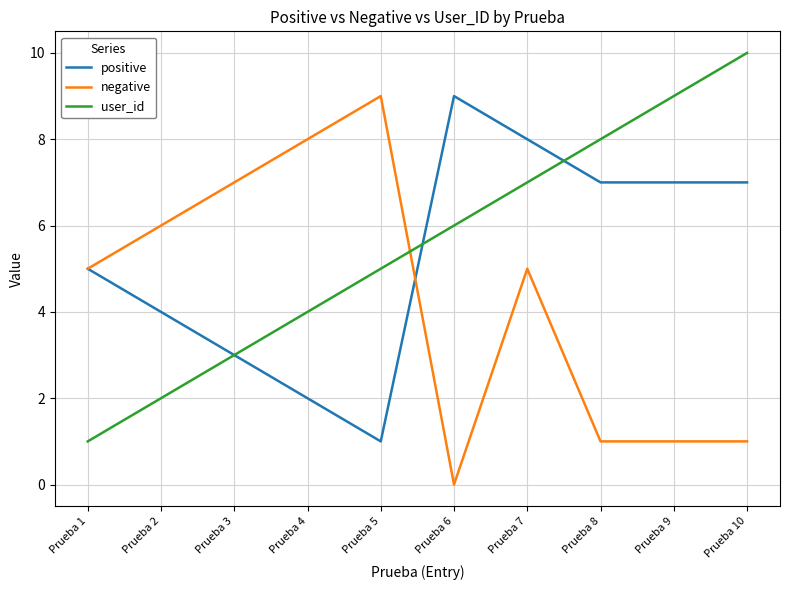

Reading right to left, transcribe all the data shown in this chart.

positive: Prueba 10=7	Prueba 9=7	Prueba 8=7	Prueba 7=8	Prueba 6=9	Prueba 5=1	Prueba 4=2	Prueba 3=3	Prueba 2=4	Prueba 1=5
negative: Prueba 10=1	Prueba 9=1	Prueba 8=1	Prueba 7=5	Prueba 6=0	Prueba 5=9	Prueba 4=8	Prueba 3=7	Prueba 2=6	Prueba 1=5
user_id: Prueba 10=10	Prueba 9=9	Prueba 8=8	Prueba 7=7	Prueba 6=6	Prueba 5=5	Prueba 4=4	Prueba 3=3	Prueba 2=2	Prueba 1=1